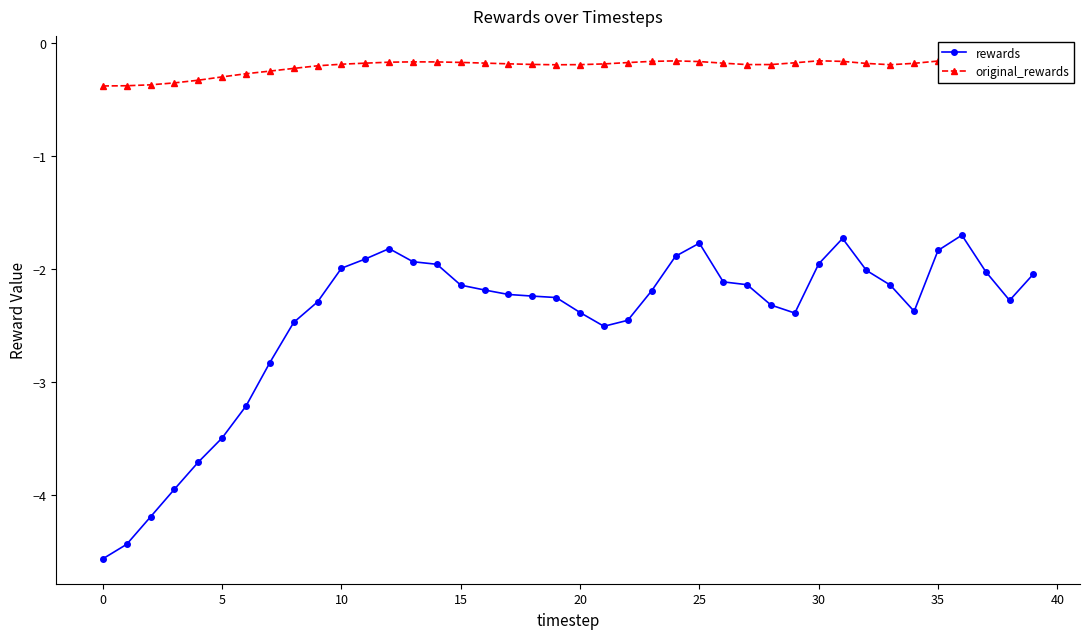

Rank the series by their average value, from lowest to highest.

rewards, original_rewards